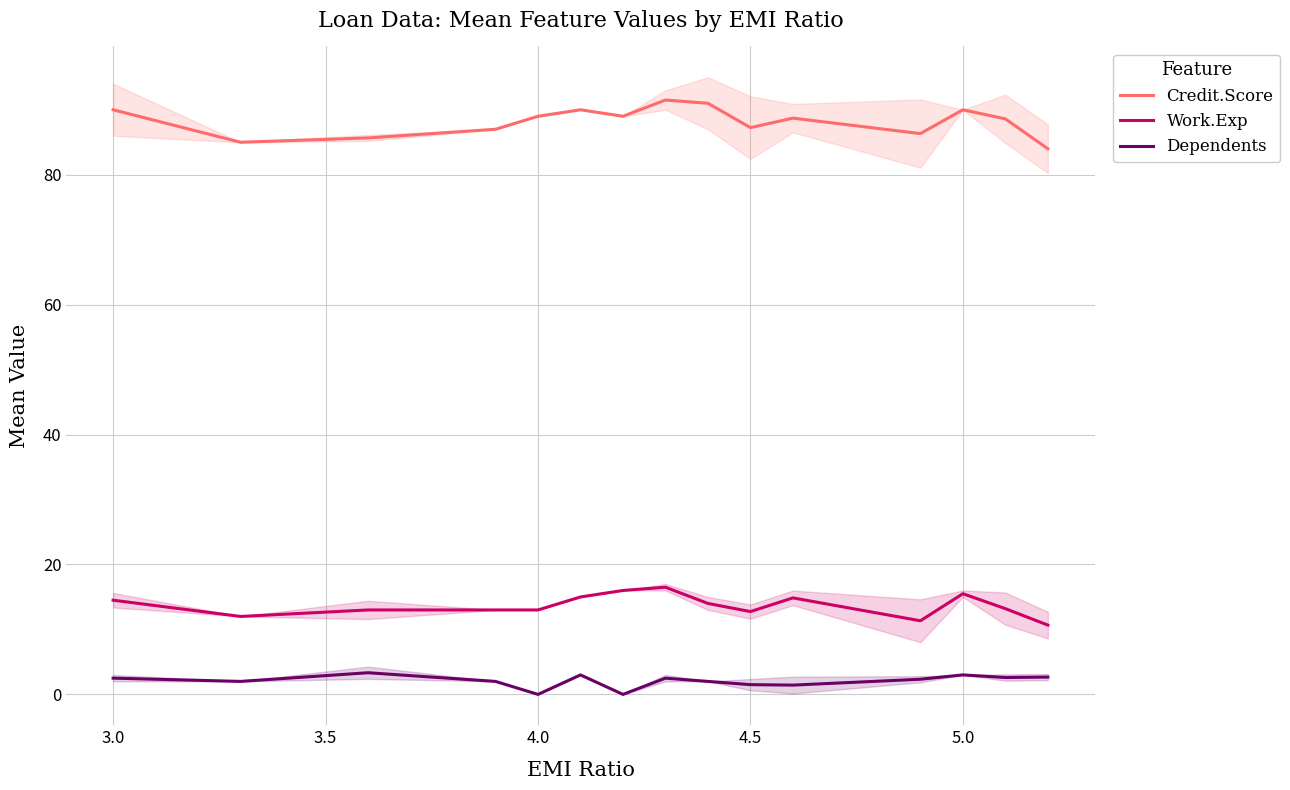

True or false: Work.Exp and Credit.Score cross at least once.

False